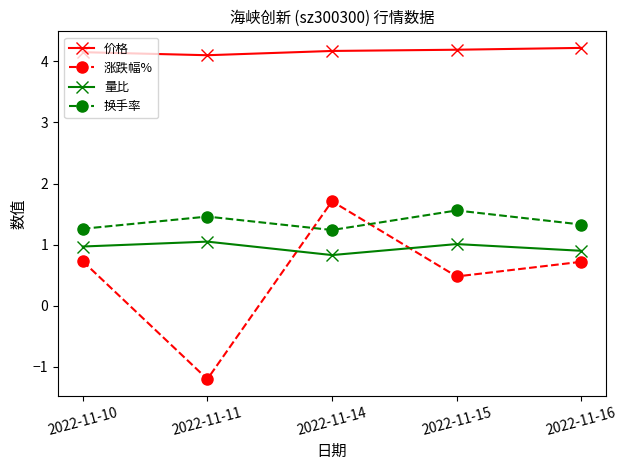

What is the total value across all series at 2022-11-15?

7.2